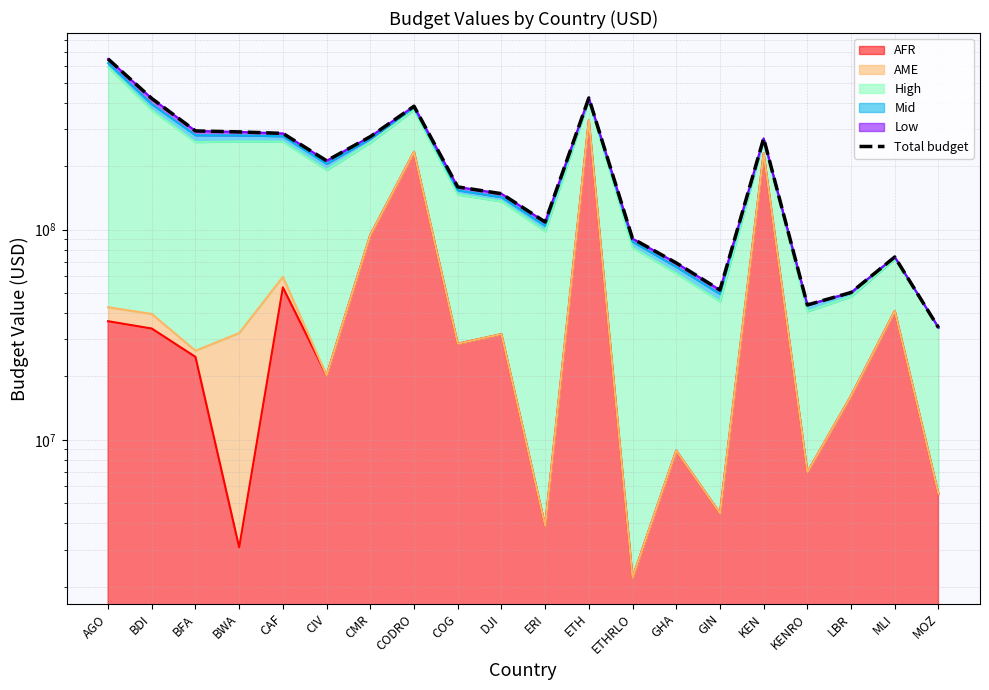

What is the greatest value displayed?

648365537.6